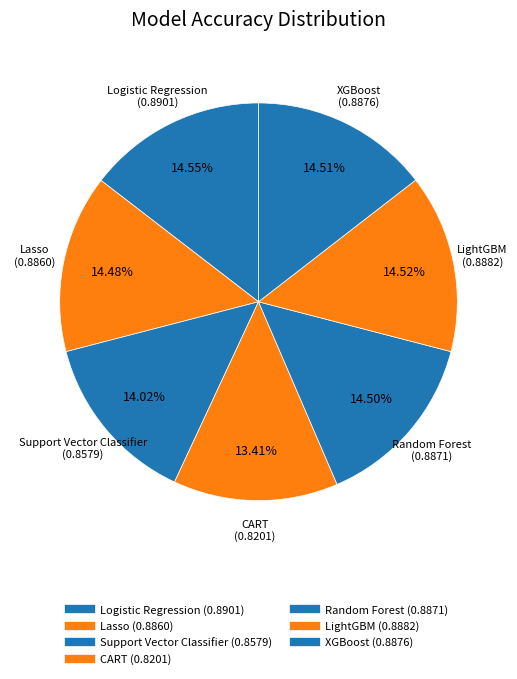

To the nearest percent, what is the combined percentage of LightGBM and CART?

28%